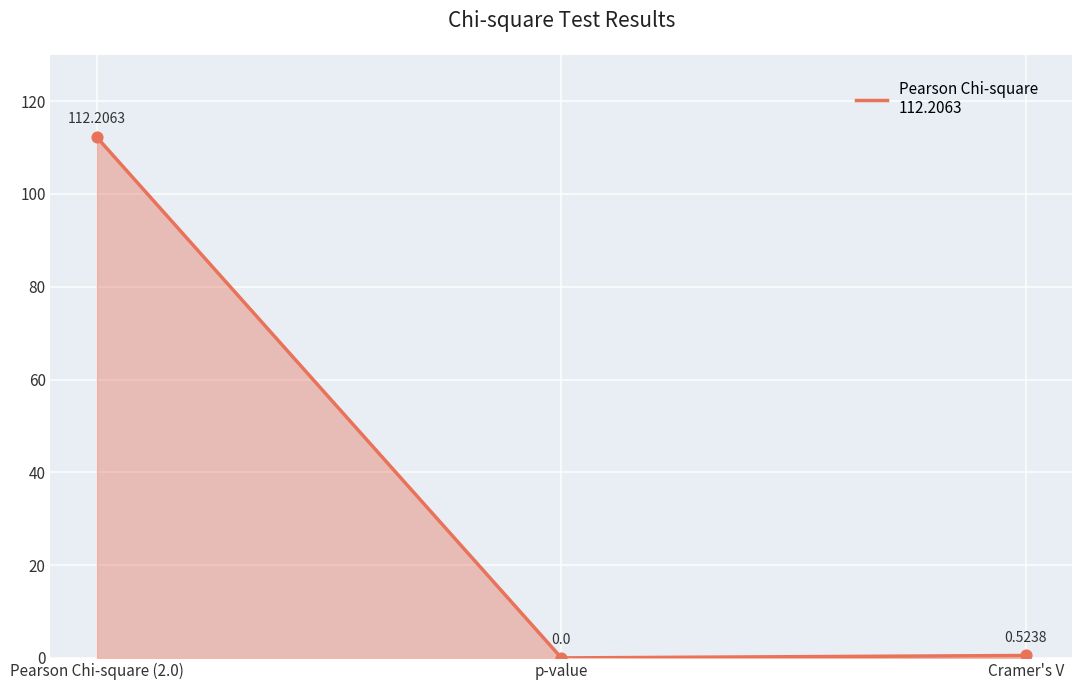

Between Pearson Chi-square (2.0) and Cramer's V, which is larger?

Pearson Chi-square (2.0)